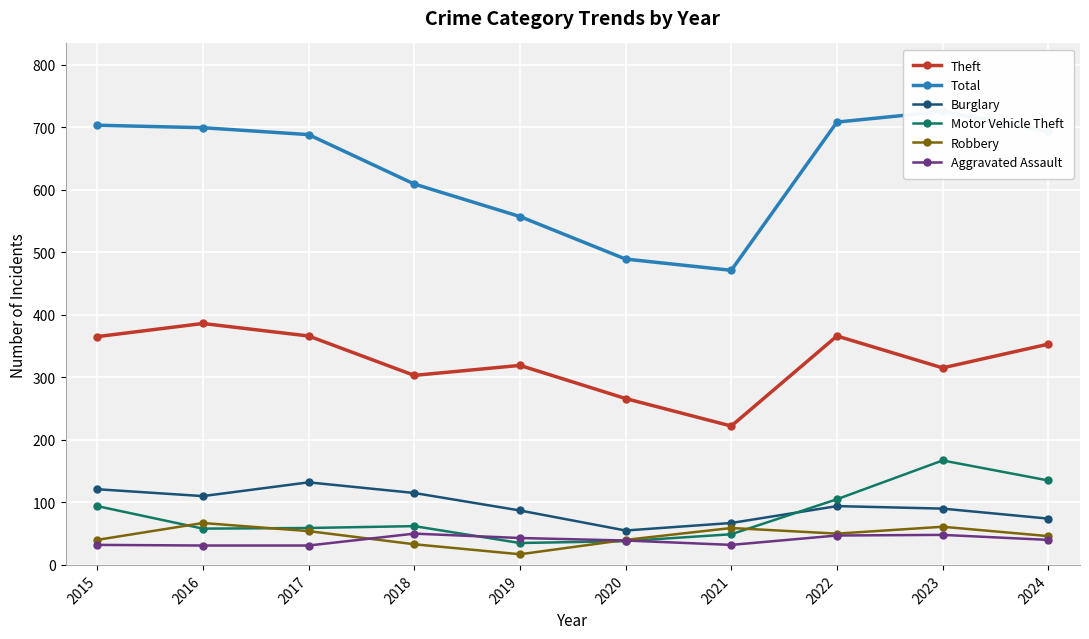

Is this an area chart (filled region under the line)?

No